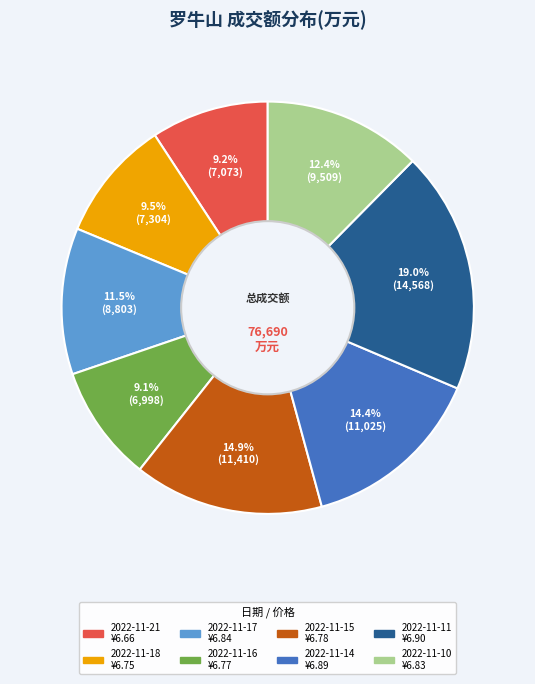

What portion of the pie excludes 2022-11-21?

90.8%